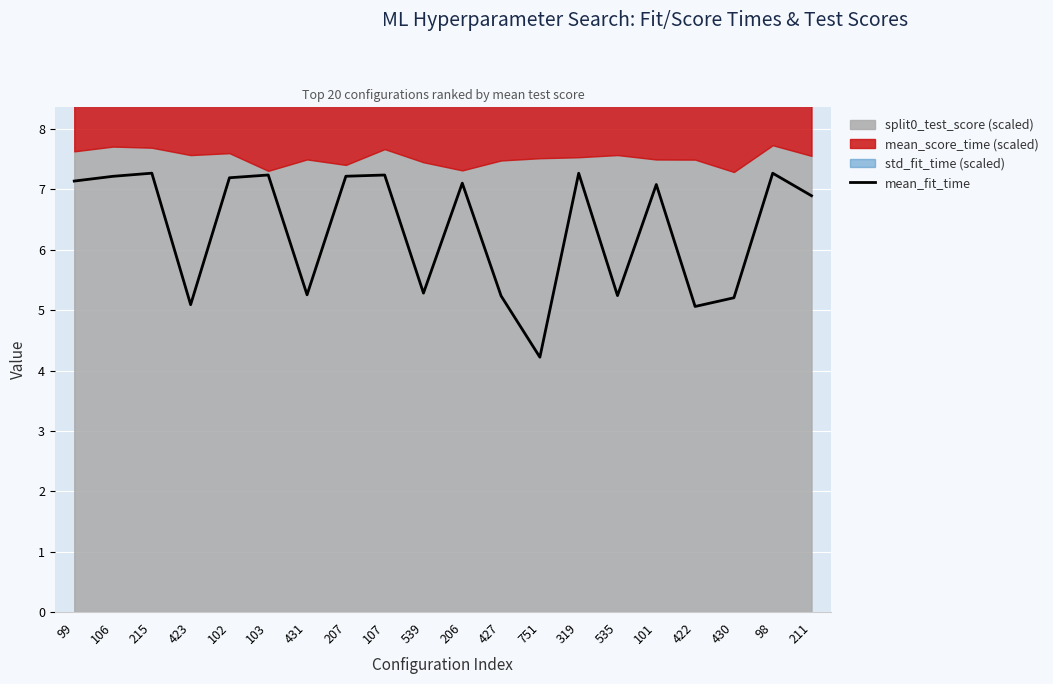

What position from the right is 427?

9